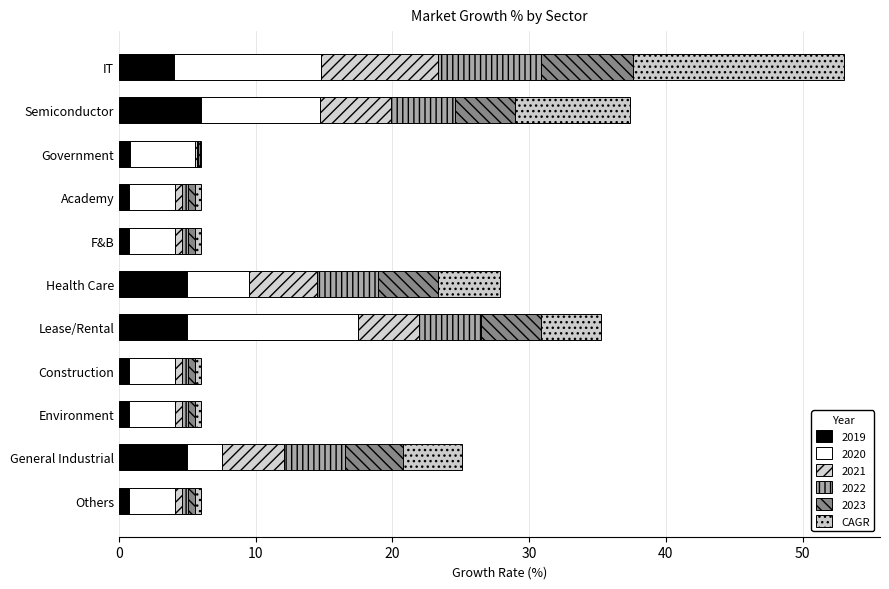

Count the number of data series in this chart.

6